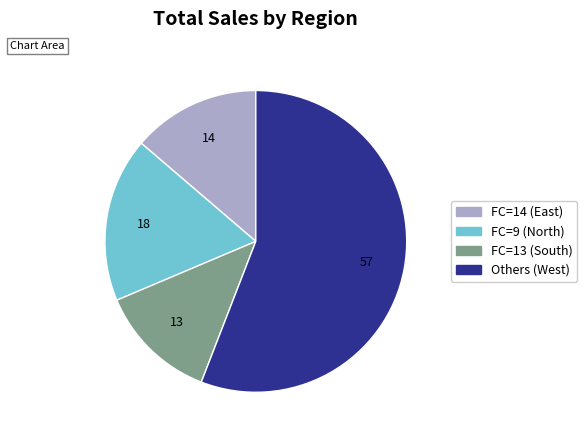

Is the sum of FC=9 (North) and Others (West) greater than half?

Yes